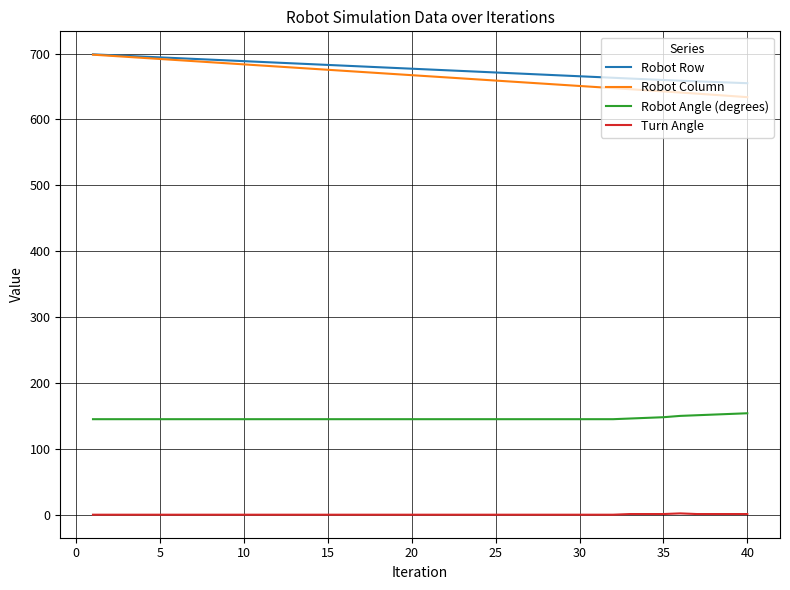

How many lines are shown in the chart?

4